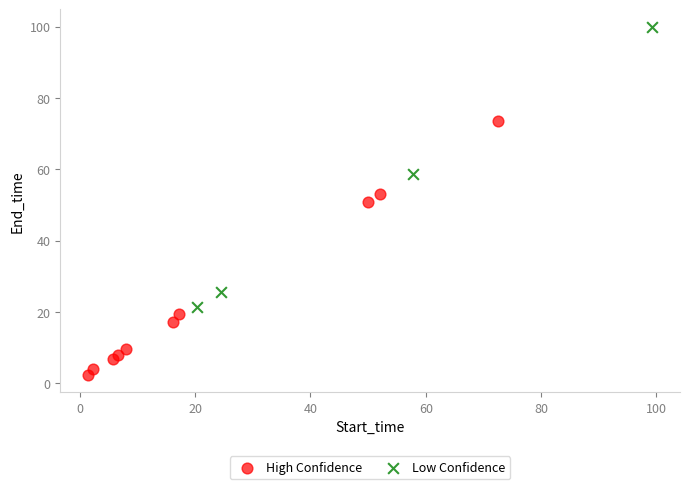

Which series contains the highest Y value?

Low Confidence